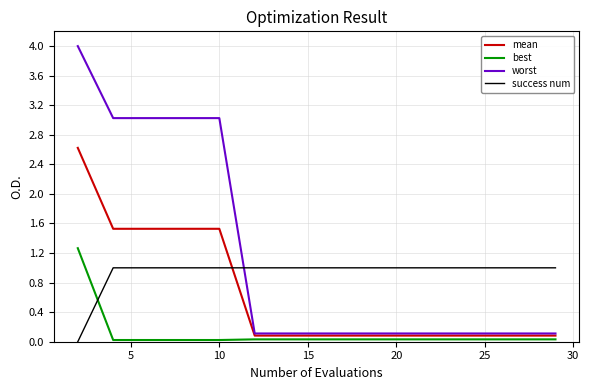

List the series in order of their overall mean, lowest first.

best, mean, success num, worst